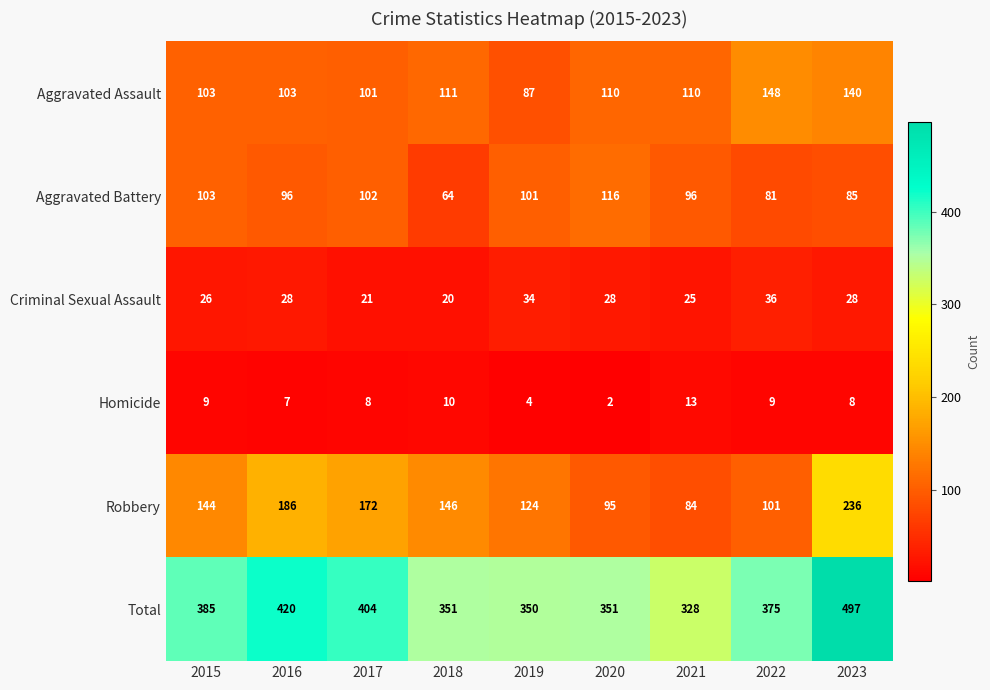

Which category has the highest value in the Homicide series?

2021